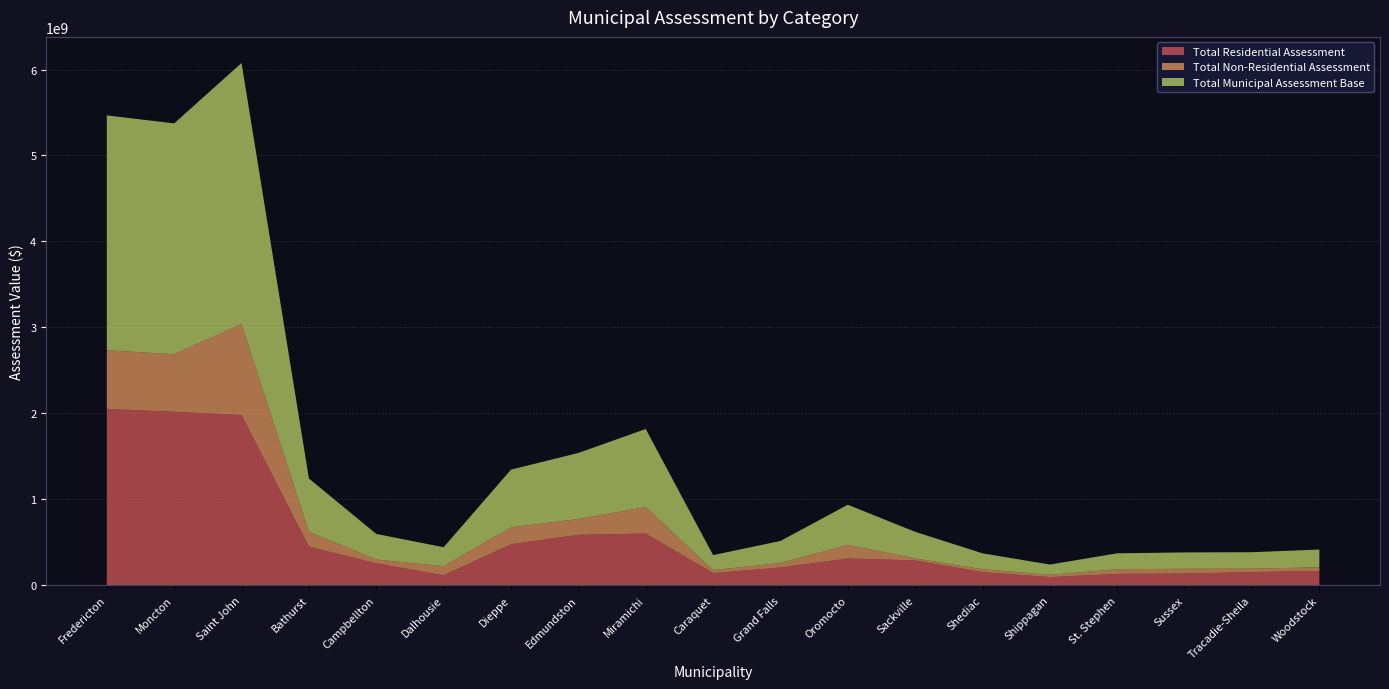

Reading left to right, list all the values displayed in this chart.

Total Residential Assessment: Fredericton=2050462500	Moncton=2016968500	Saint John=1979969500	Bathurst=447555500	Campbellton=253015000	Dalhousie=113951300	Dieppe=475505200	Edmundston=585347500	Miramichi=599712200	Caraquet=139621600	Grand Falls=204671500	Oromocto=310089100	Sackville=286894000	Shediac=150780100	Shippagan=93004400	St. Stephen=130577700	Sussex=134240800	Tracadie-Sheila=151818200	Woodstock=164171700
Total Non-Residential Assessment: Fredericton=682859900	Moncton=669740100	Saint John=1058282200	Bathurst=172781300	Campbellton=44872900	Dalhousie=106432900	Dieppe=196462400	Edmundston=183640800	Miramichi=308744300	Caraquet=34931800	Grand Falls=52203000	Oromocto=157578300	Sackville=23151000	Shediac=34143400	Shippagan=26609400	St. Stephen=54491600	Sussex=55882500	Tracadie-Sheila=39707400	Woodstock=42901900
Total Municipal Assessment Base: Fredericton=2733322400	Moncton=2686708600	Saint John=3038251700	Bathurst=620336800	Campbellton=297887900	Dalhousie=220384200	Dieppe=671967600	Edmundston=768988300	Miramichi=908456500	Caraquet=174553400	Grand Falls=256874500	Oromocto=467667400	Sackville=310045000	Shediac=184923500	Shippagan=119613800	St. Stephen=185069300	Sussex=190123300	Tracadie-Sheila=191525600	Woodstock=207073600